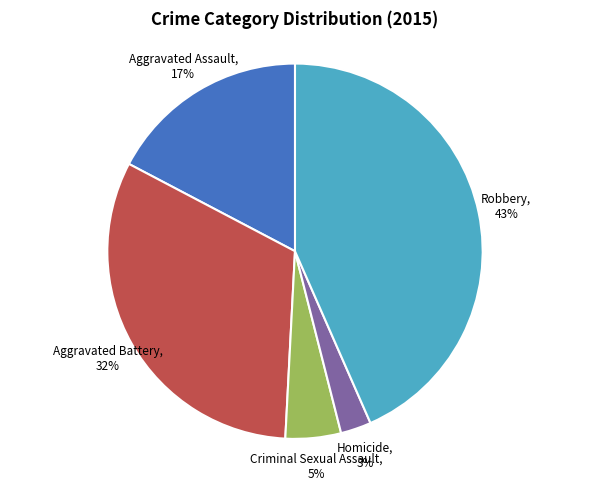

Which slice is the smallest?

Homicide